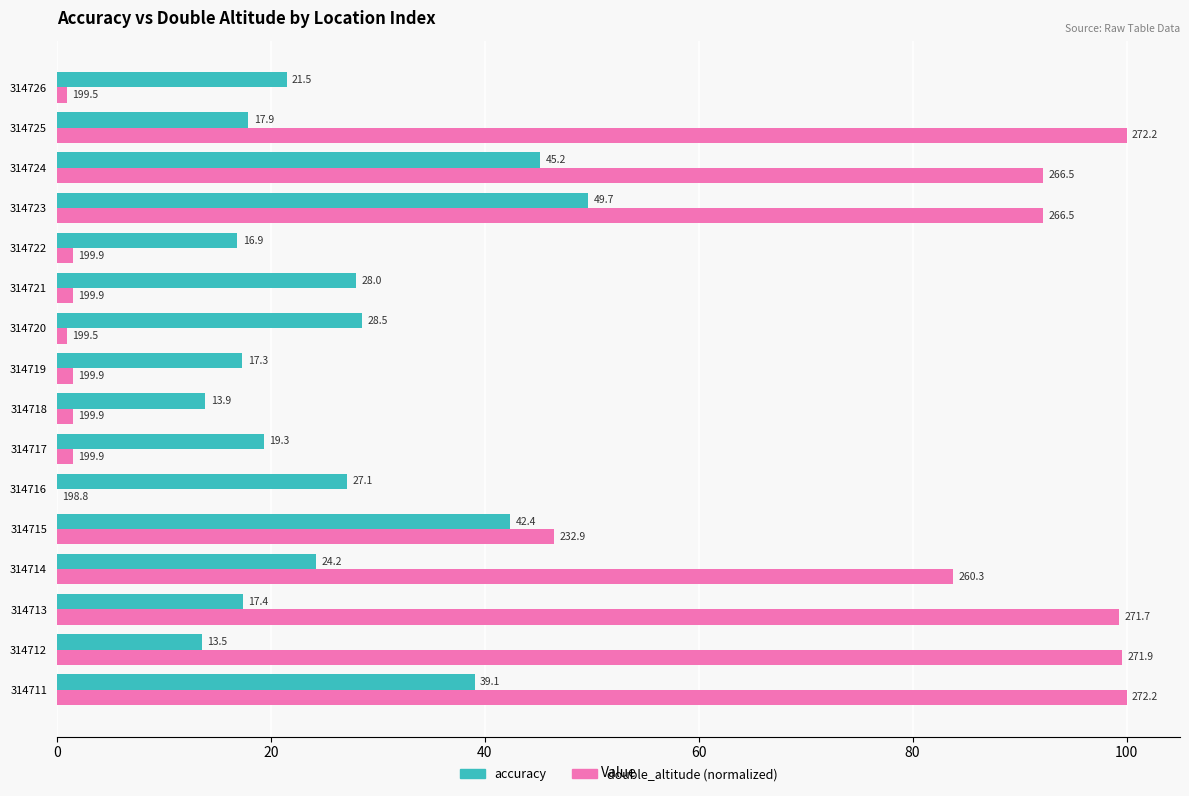

What is the sum of all double_altitude (normalized) values?

723.0